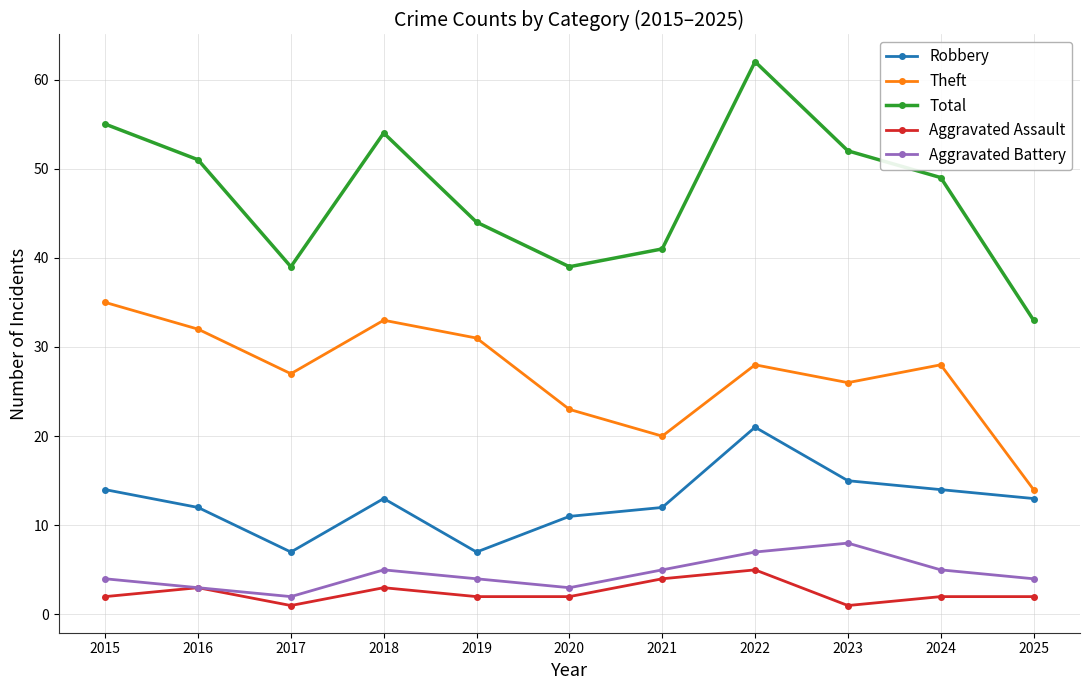

True or false: Aggravated Assault and Theft cross at least once.

False